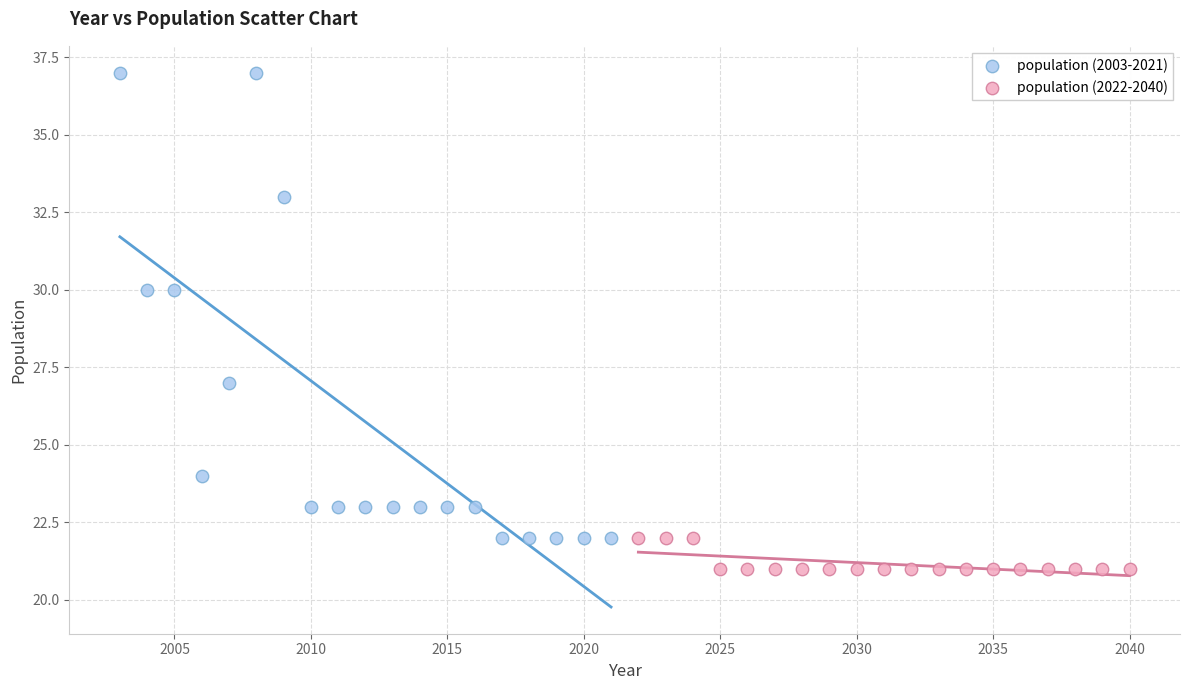

Which series reaches the maximum Y coordinate?

population (2003-2021)